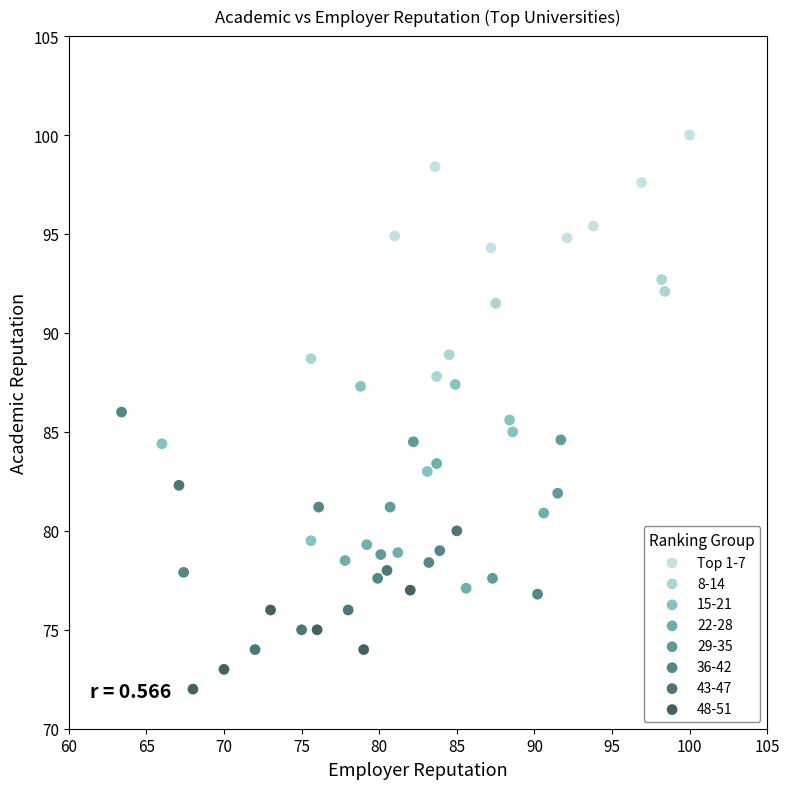

Which series reaches the minimum Y coordinate?

48-51